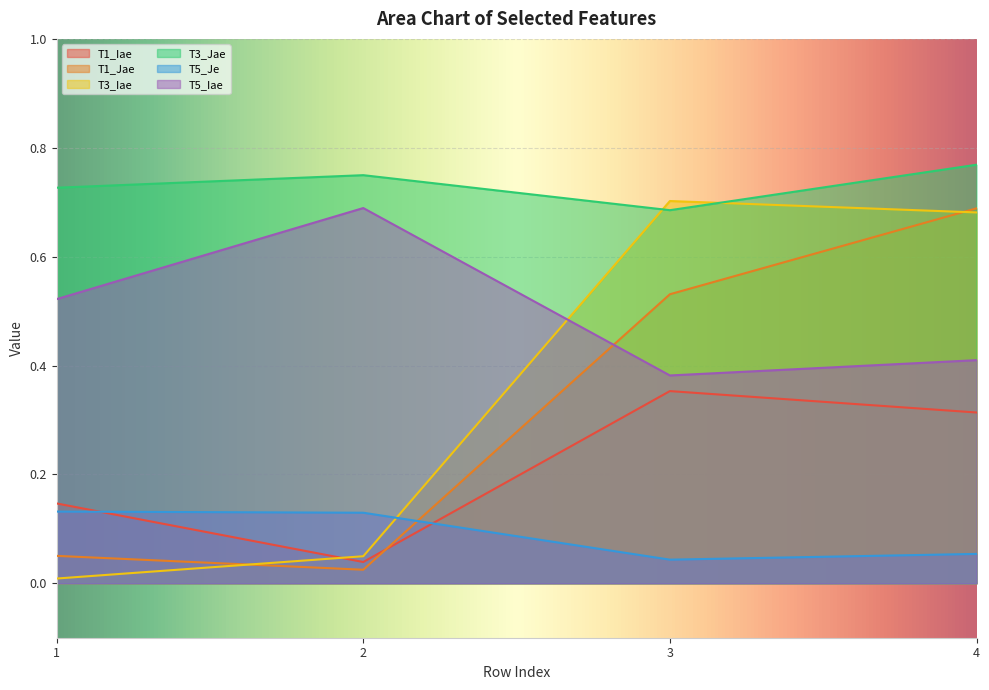

How many lines are shown in the chart?

6